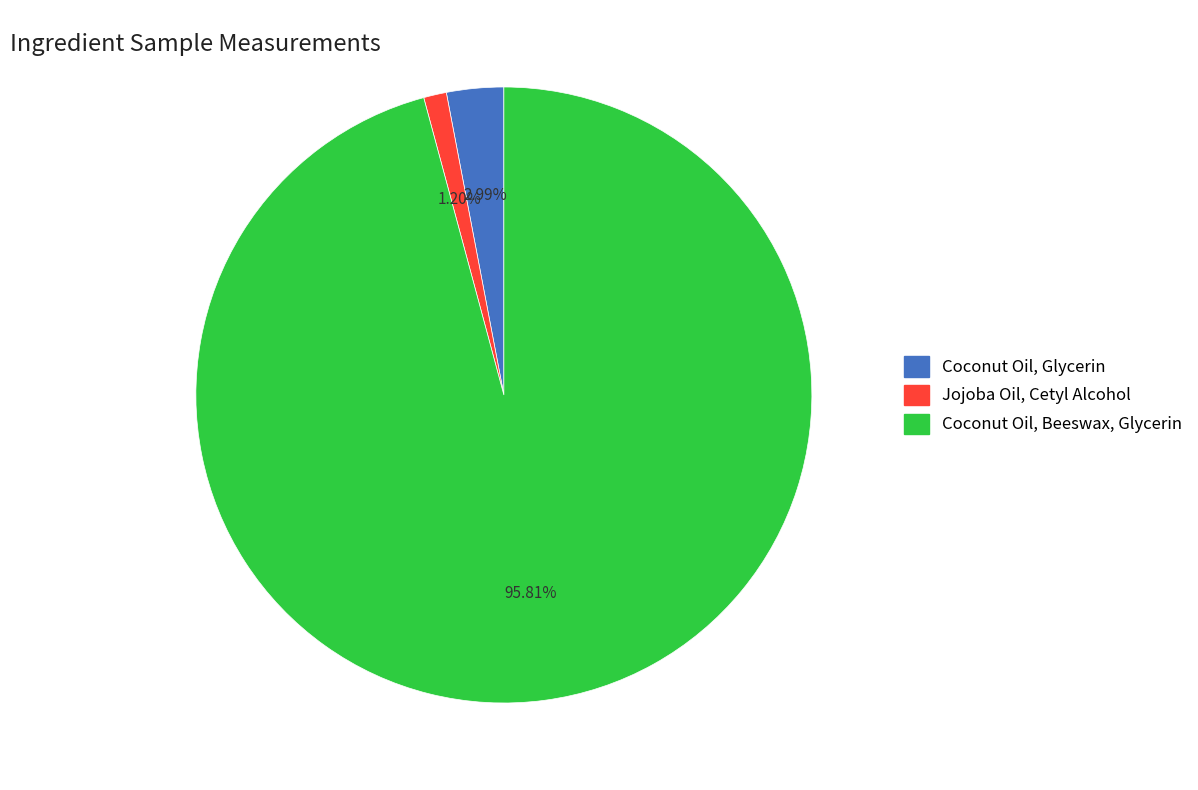

What is the majority slice?

Coconut Oil, Beeswax, Glycerin